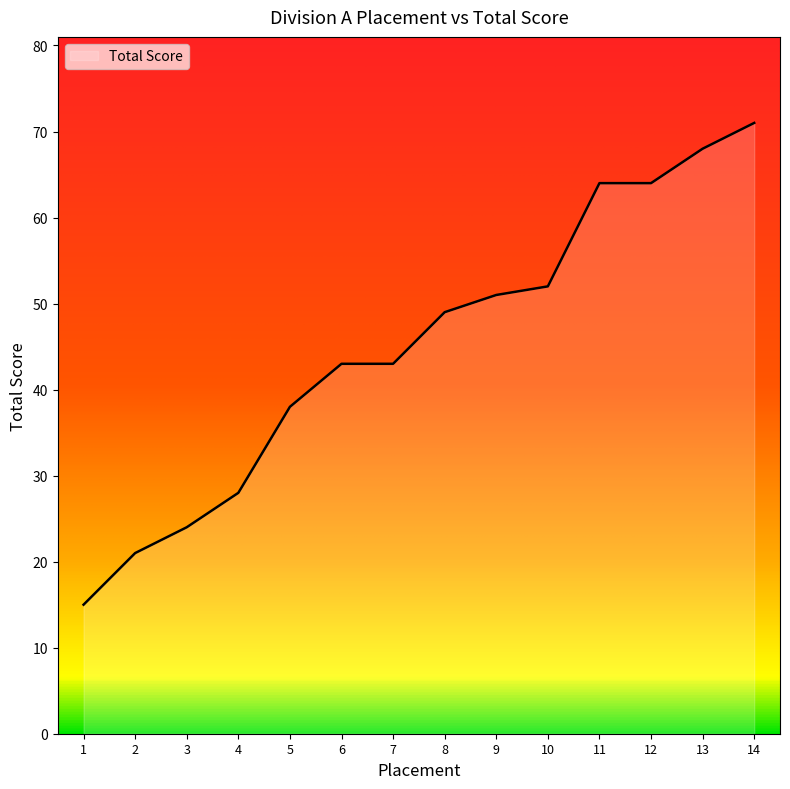

What is the difference between the values at 2 and 13?

47